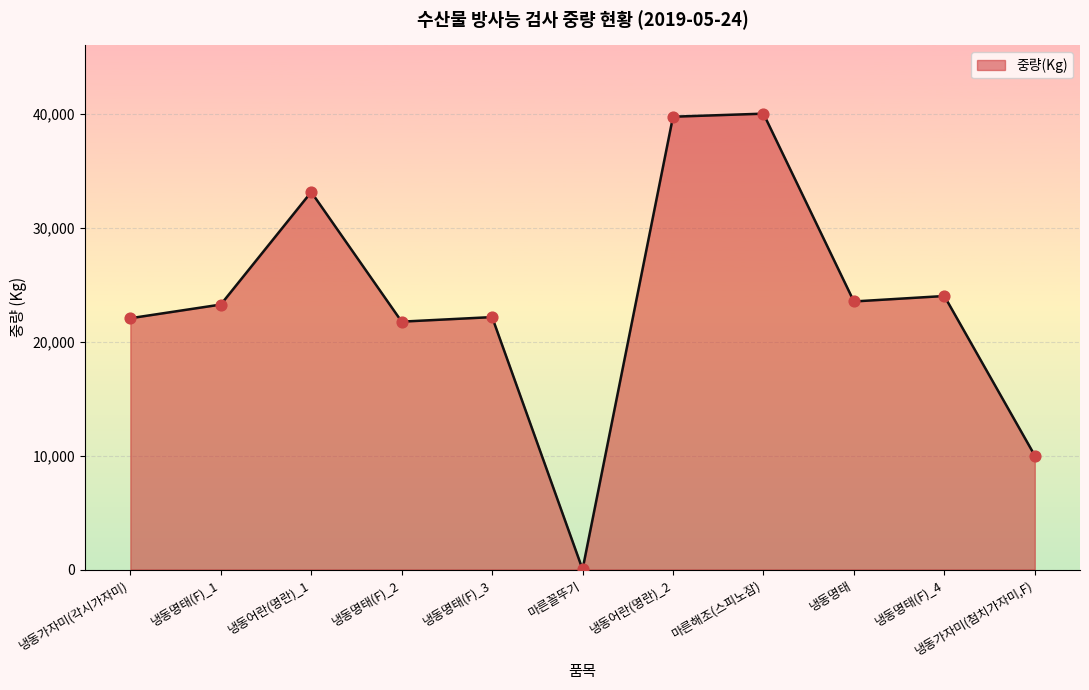

Between 냉동어란(명란)_2 and 냉동어란(명란)_1, which is larger?

냉동어란(명란)_2